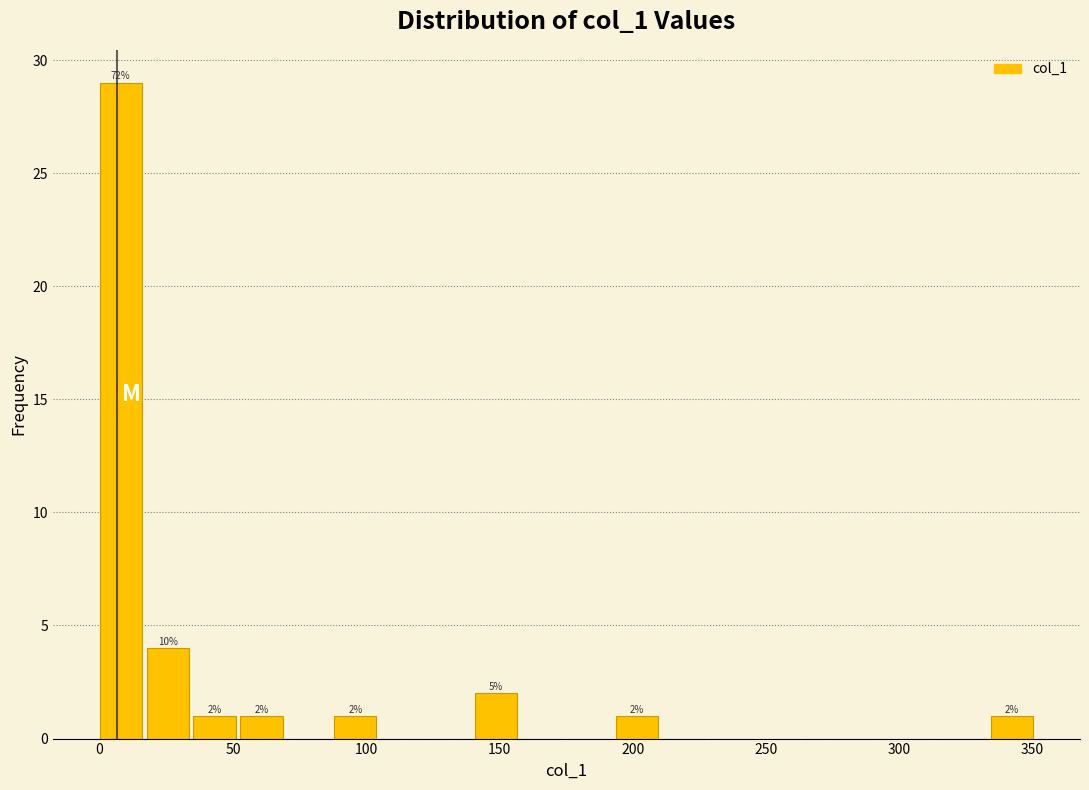

Around what value on the x-axis is the tallest bar? Give the approximate position of its centre, as read against the axis.

10